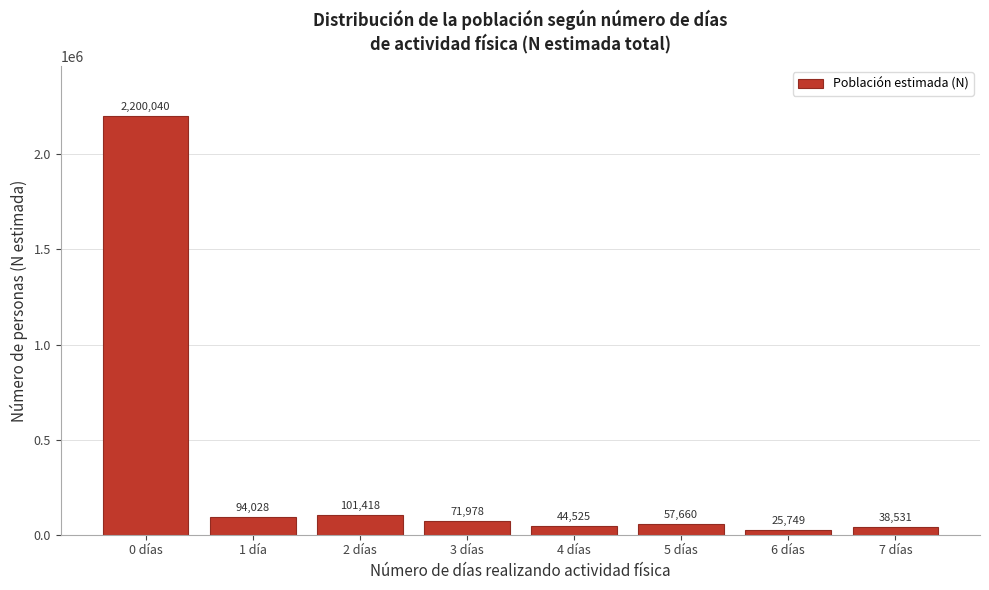

Reading left to right, transcribe all the data shown in this chart.

2200040	94028	101418	71978	44525	57660	25749	38531